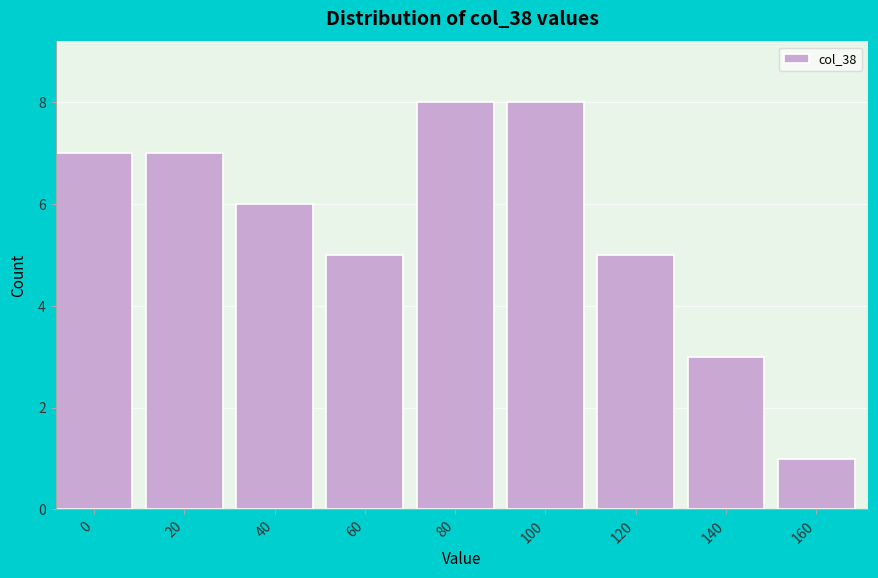

Reading left to right, extract all data points from this chart.

7	7	6	5	8	8	5	3	1